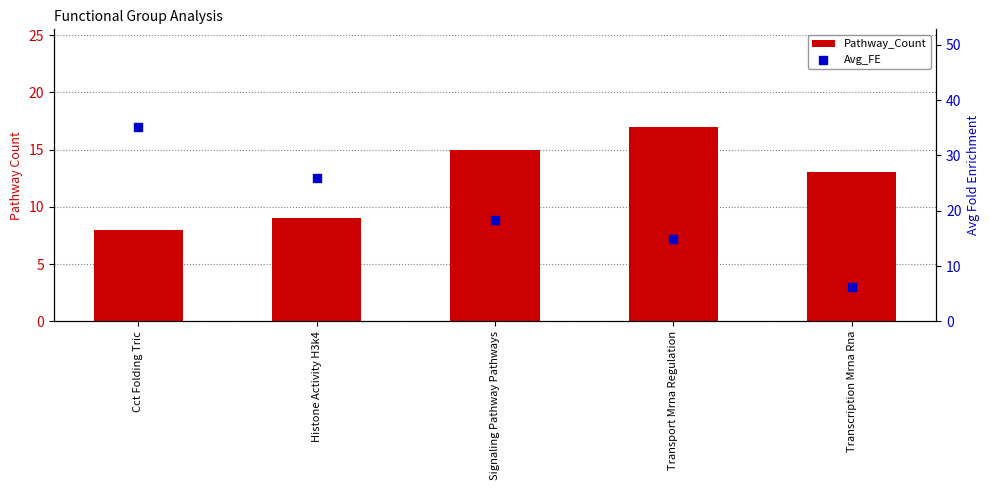

At how many categories does at least one series exceed 30?

1